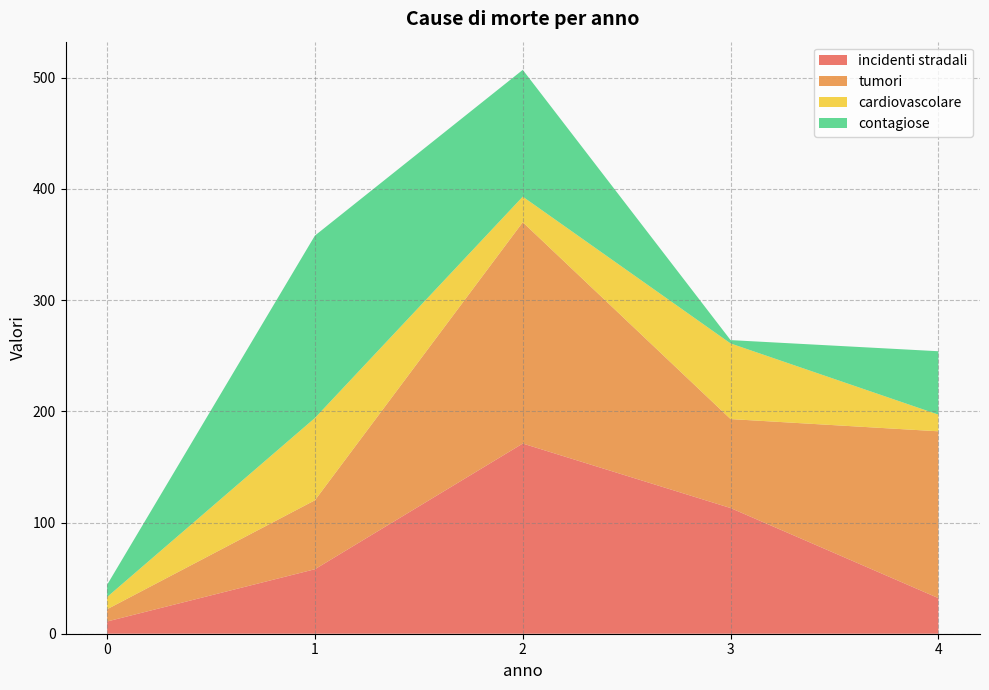

Reading right to left, extract all data points from this chart.

incidenti stradali: 4=32	3=113	2=171	1=58	0=11
tumori: 4=150	3=80	2=199	1=62	0=11
cardiovascolare: 4=15	3=68	2=23	1=74	0=11
contagiose: 4=57	3=3	2=114	1=164	0=11